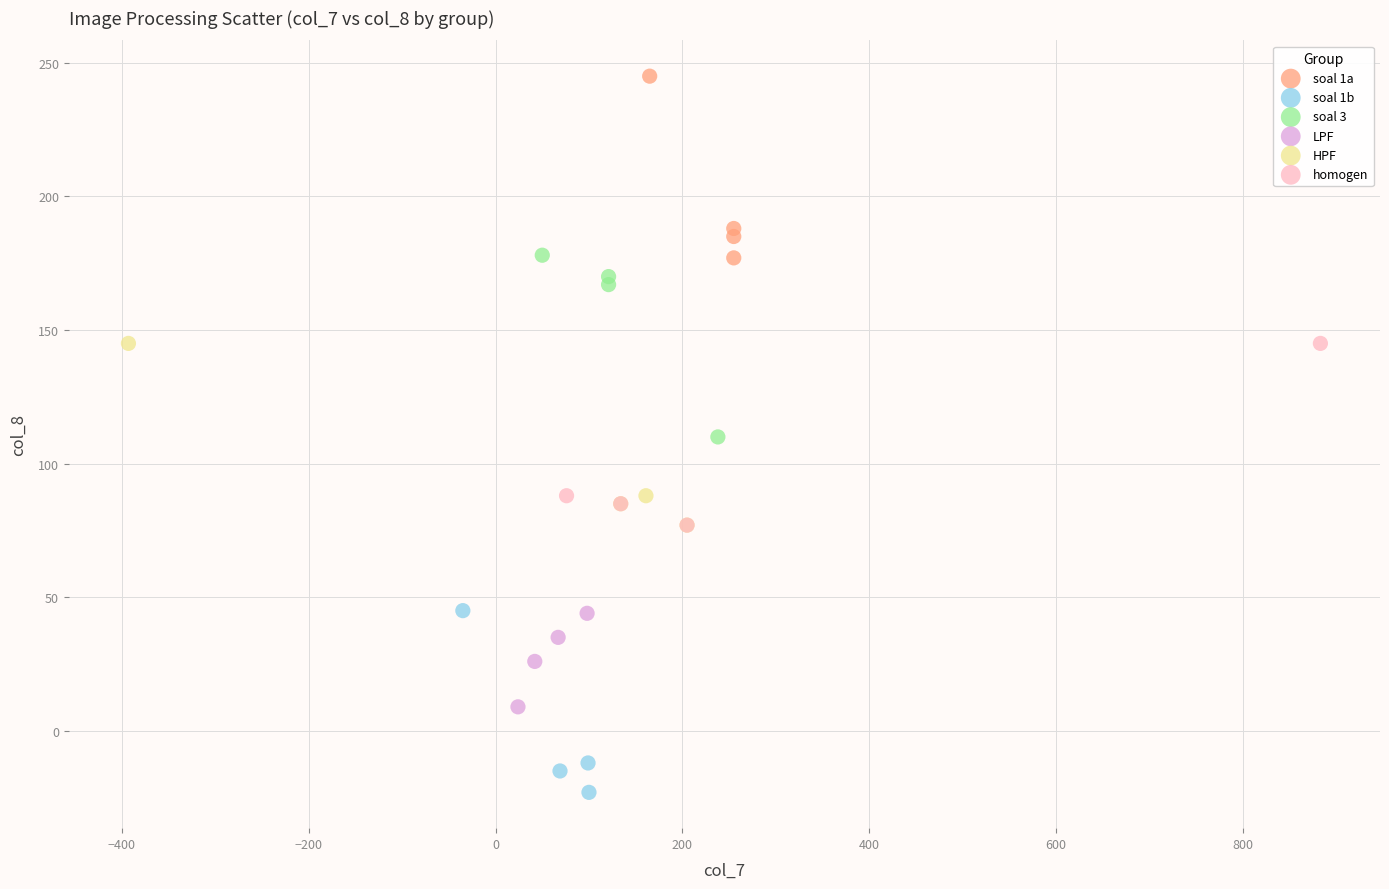

Which series reaches the minimum Y coordinate?

soal 1b